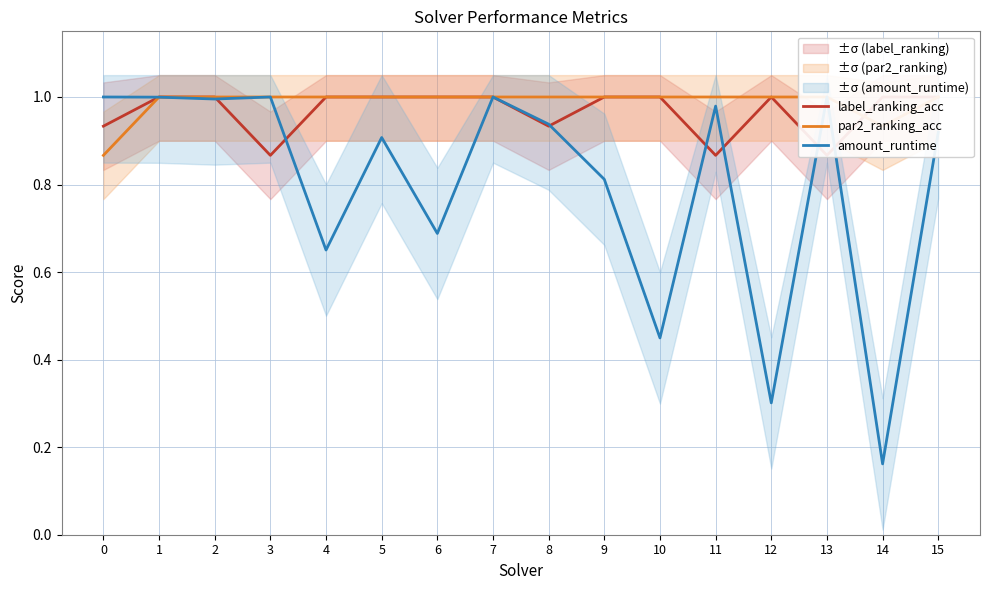

What is the smallest value displayed?

0.2